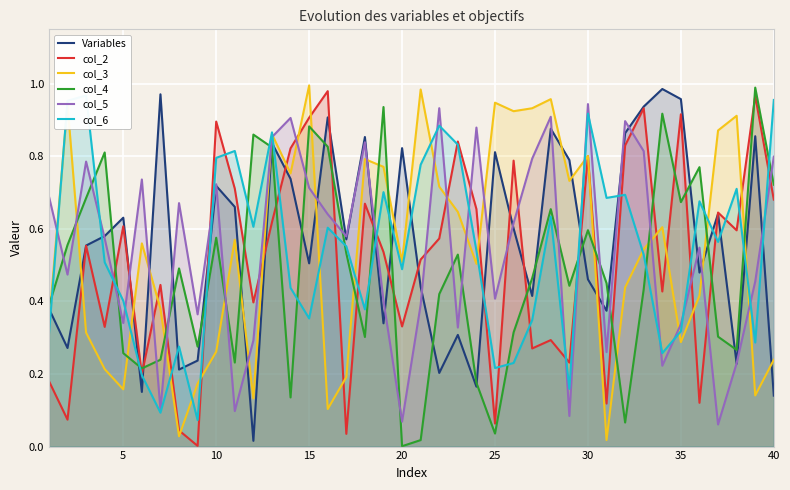

The col_4 series shows 1.0 at 10. True or false?

False